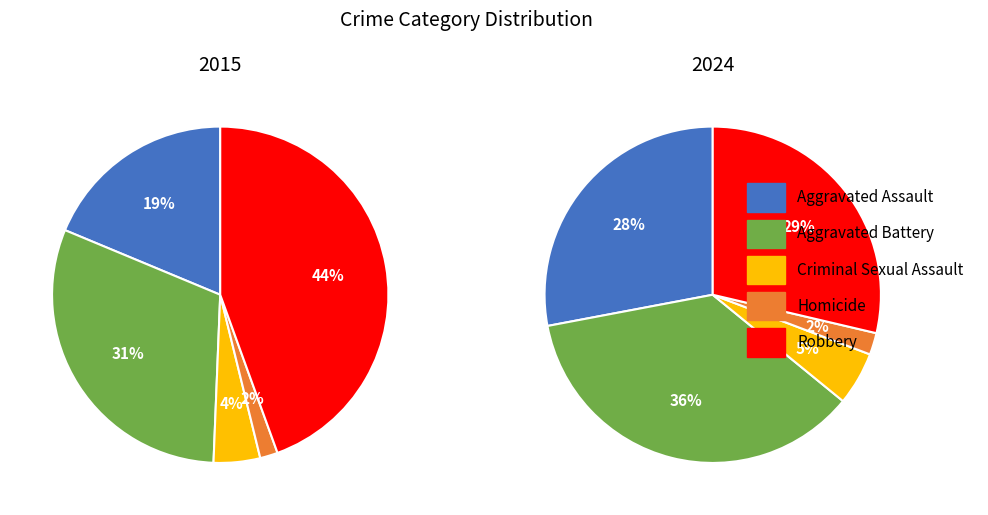

Between 4 and 6, which series saw the biggest shift?

Robbery